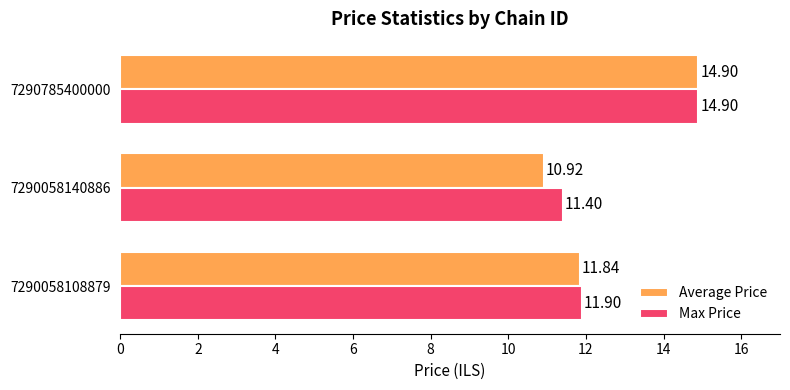

List the series in order of their overall mean, lowest first.

Average Price, Max Price